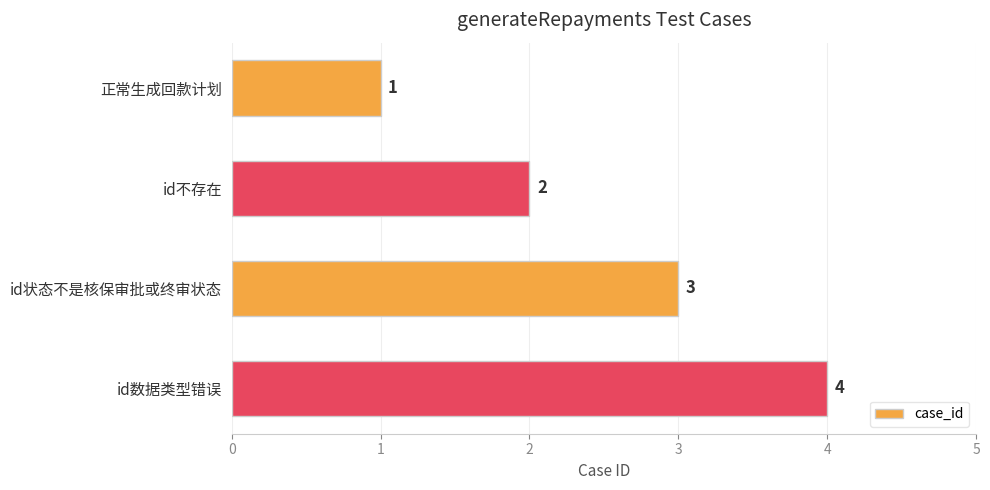

How many values are below 3?

2